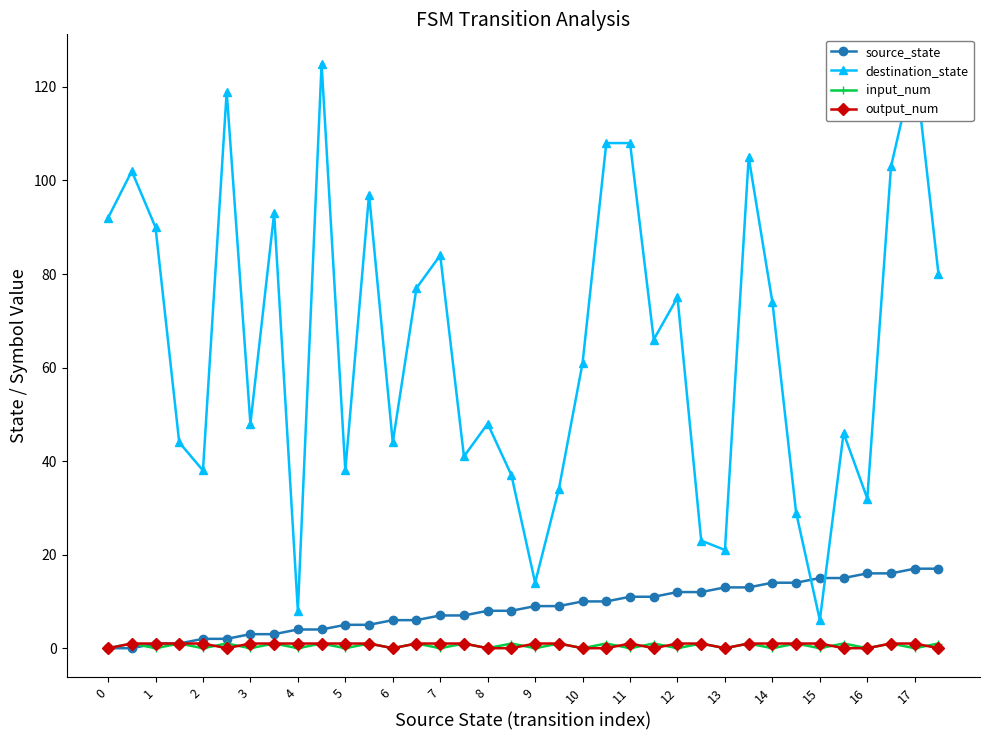

How many series are shown in this chart?

4